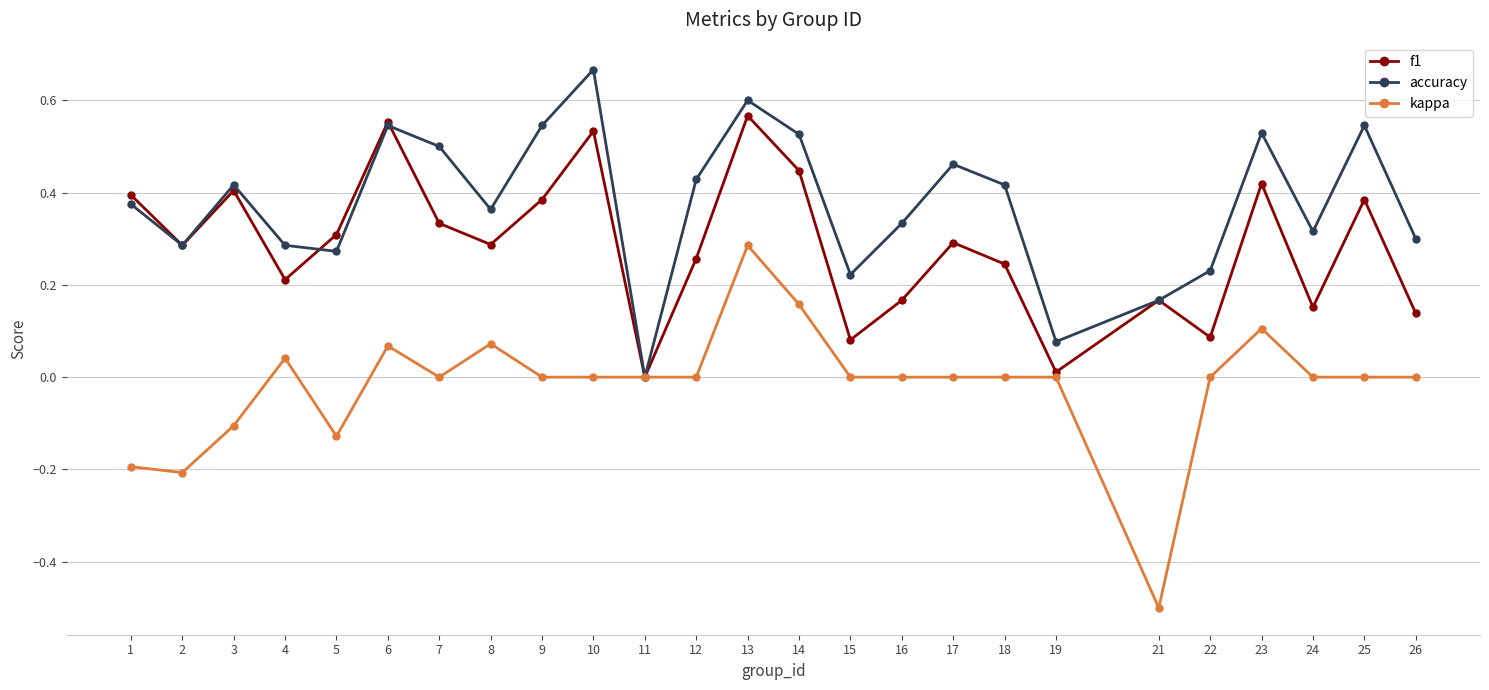

Is it true that accuracy equals 0.0 at 22?

False